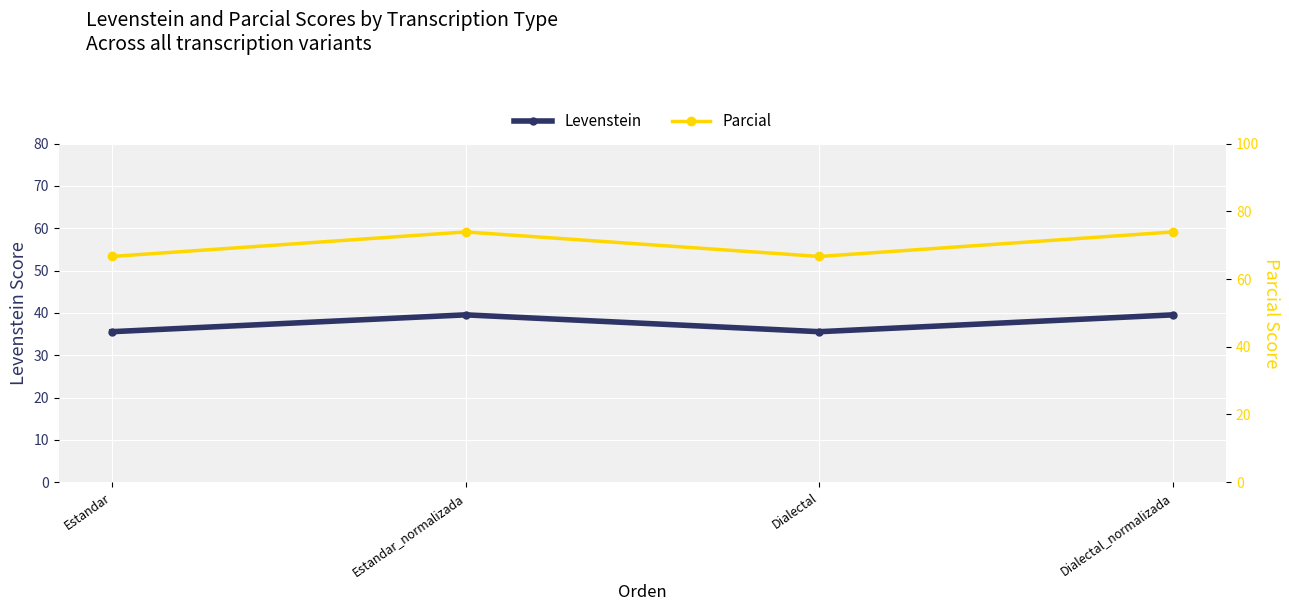

At Estandar_normalizada, list the series in order from largest to smallest.

Parcial, Levenstein